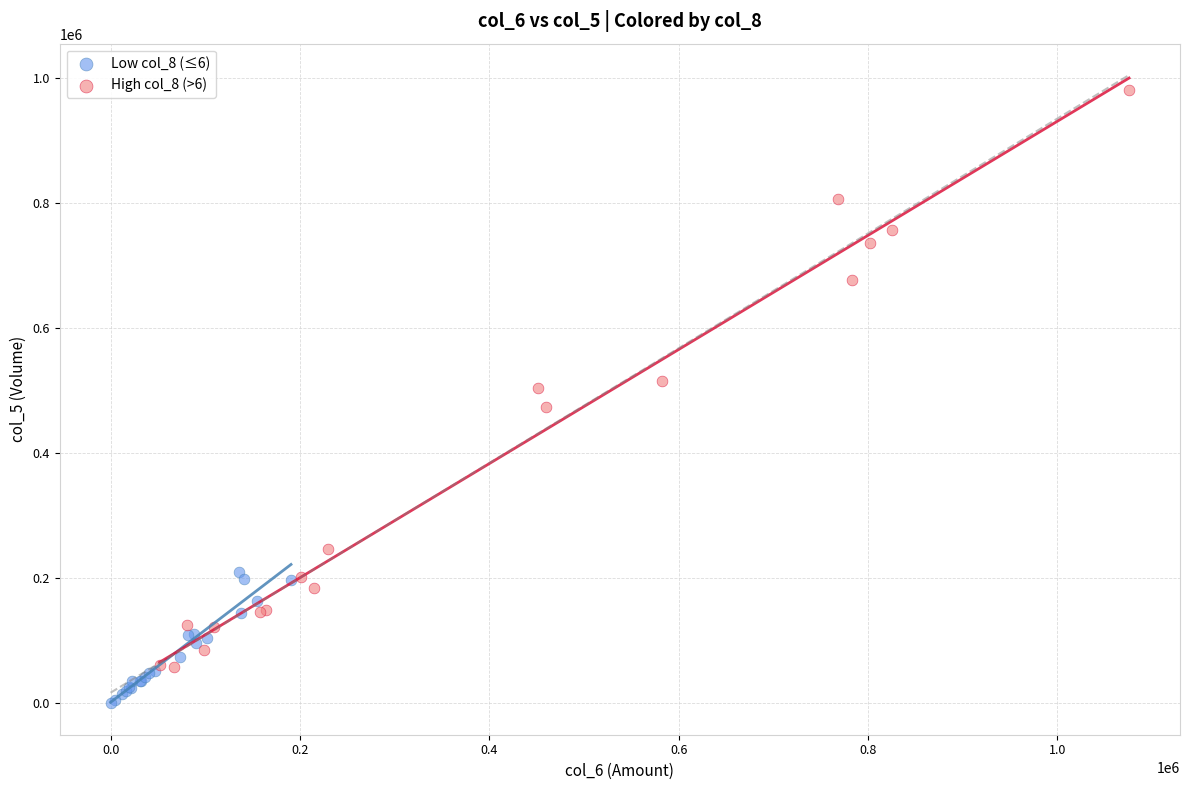

Which series contains the highest Y value?

High col_8 (>6)